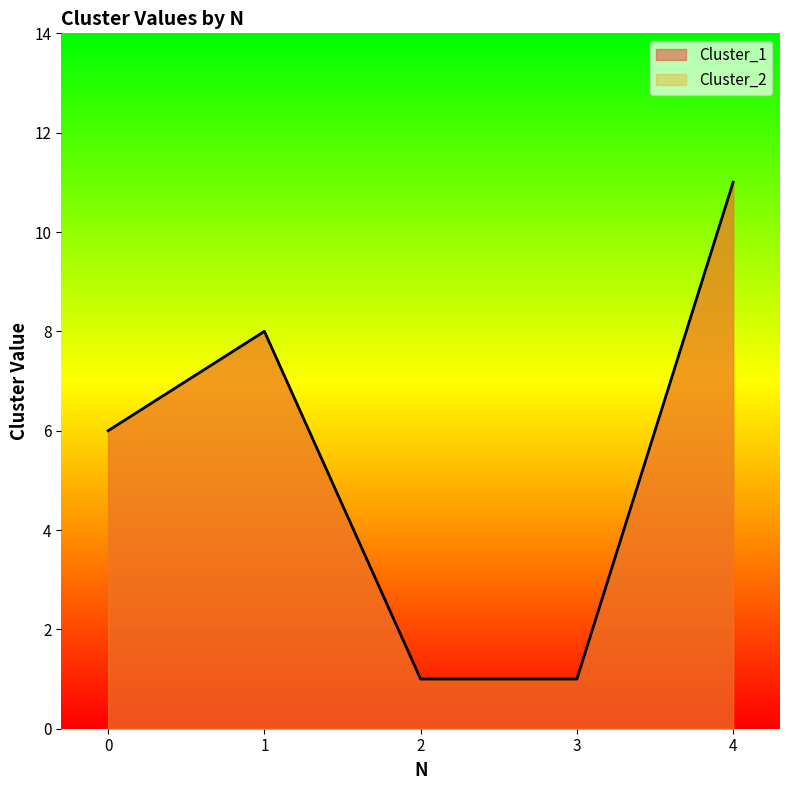

True or false: Cluster_1 and Cluster_2 intersect in this chart.

False